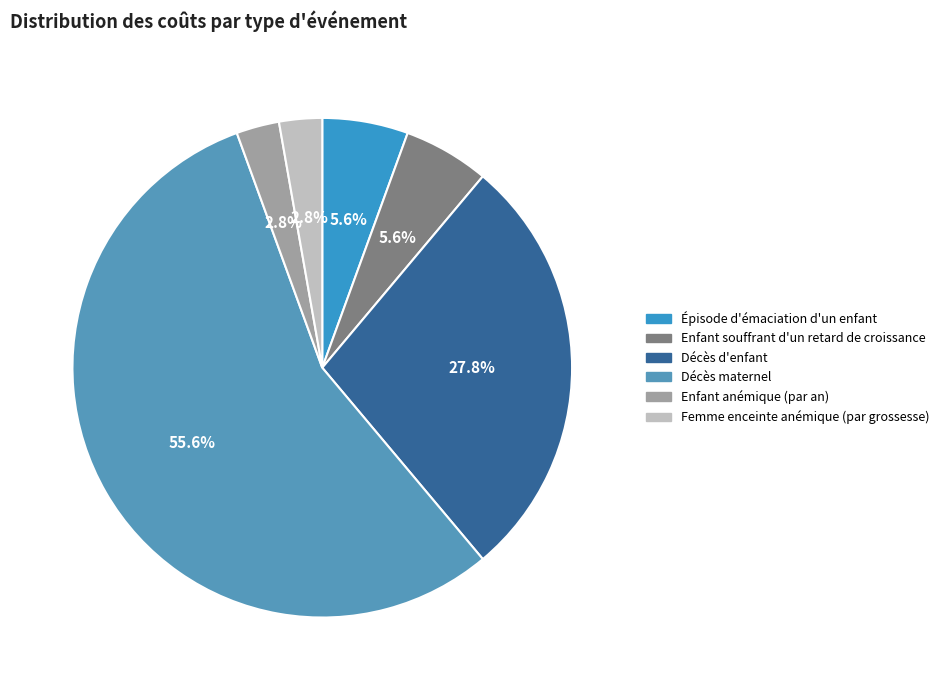

The Décès d'enfant slice represents 28% of the pie. True or false?

True